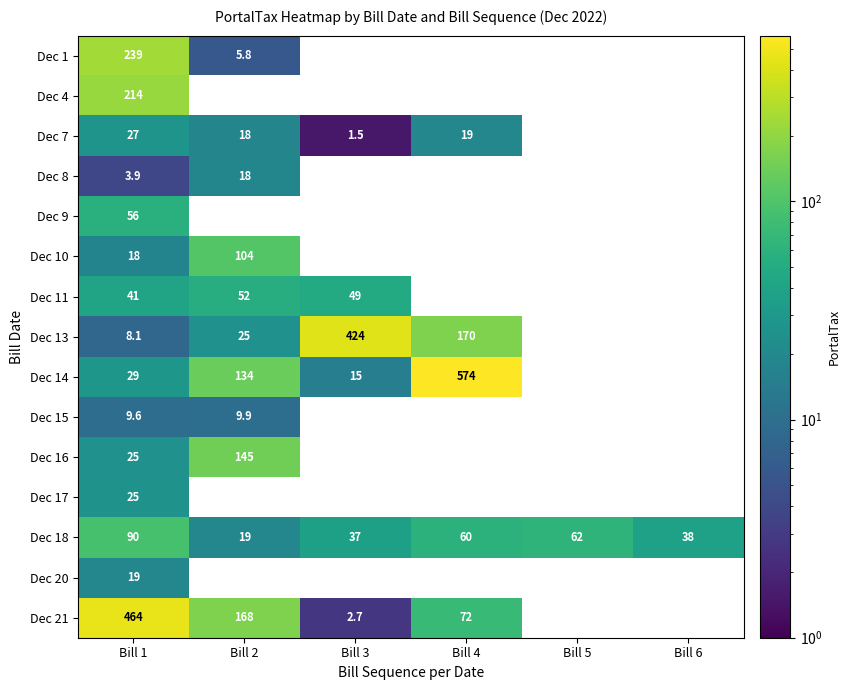

Is the value of Dec 14 at Bill 2 greater than the value of Dec 18 at Bill 3?

Yes